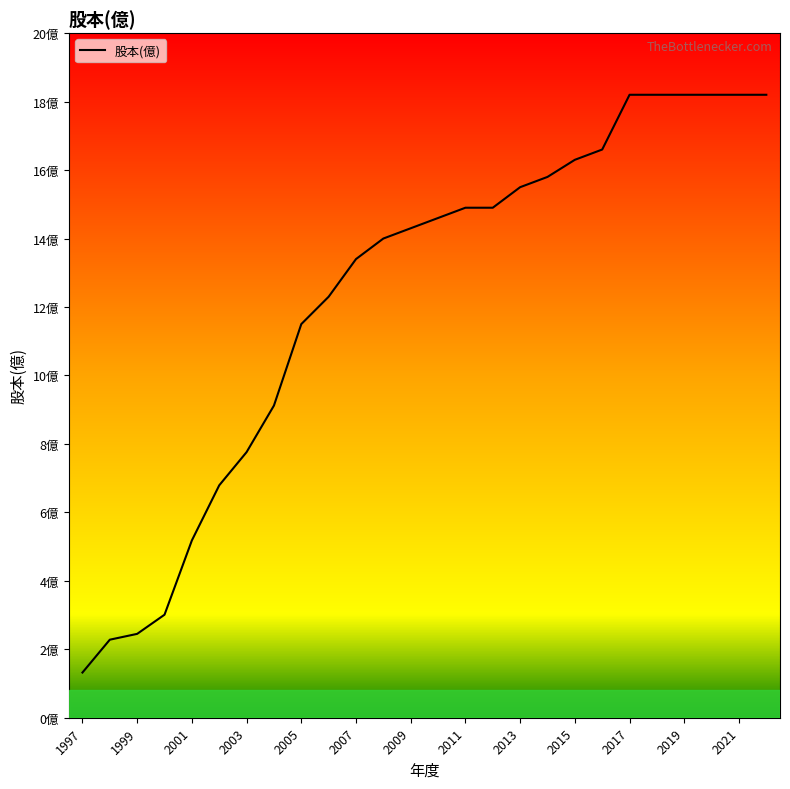

Does the chart display data point markers on the line(s)?

No